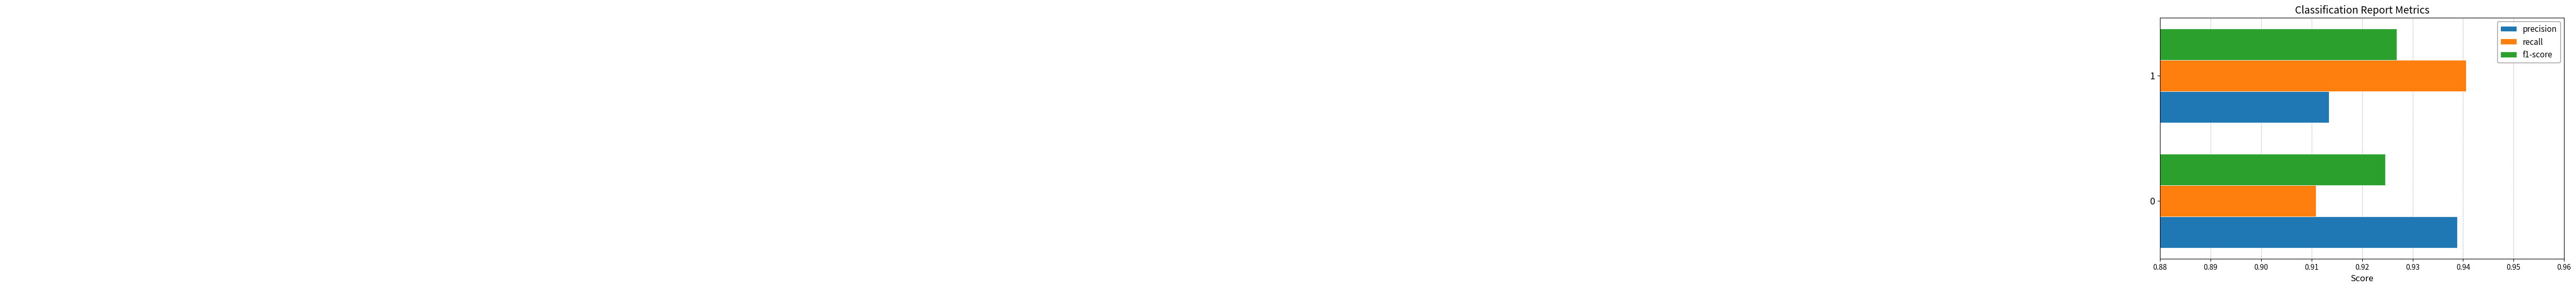

Which series has the largest total across all categories?

precision